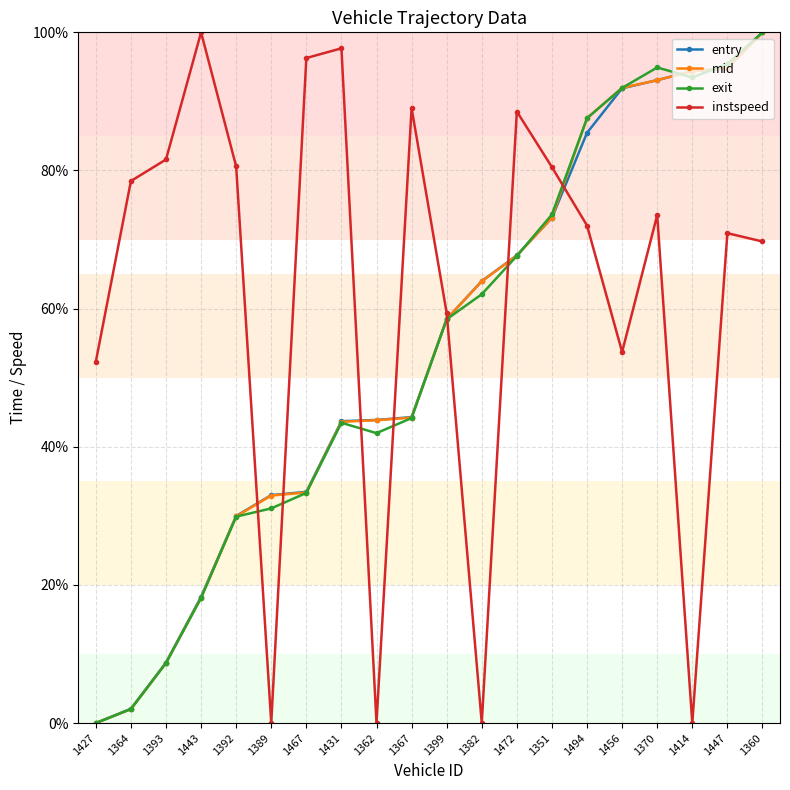

True or false: instspeed and exit cross at least once.

True